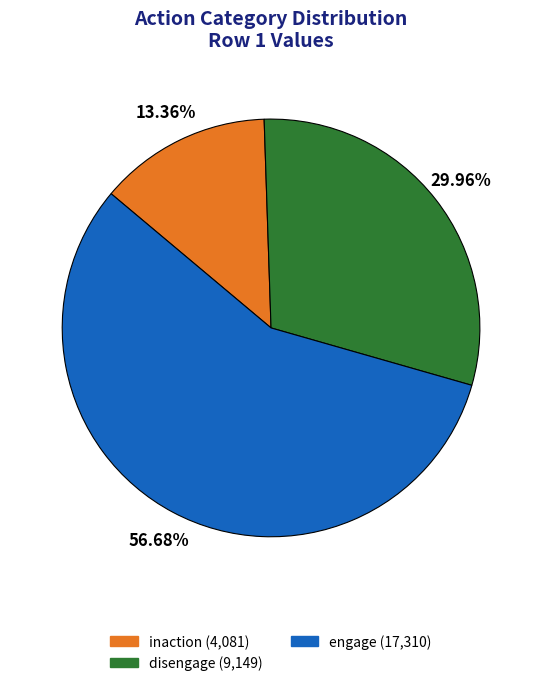

To the nearest percent, what is the average slice percentage?

33%